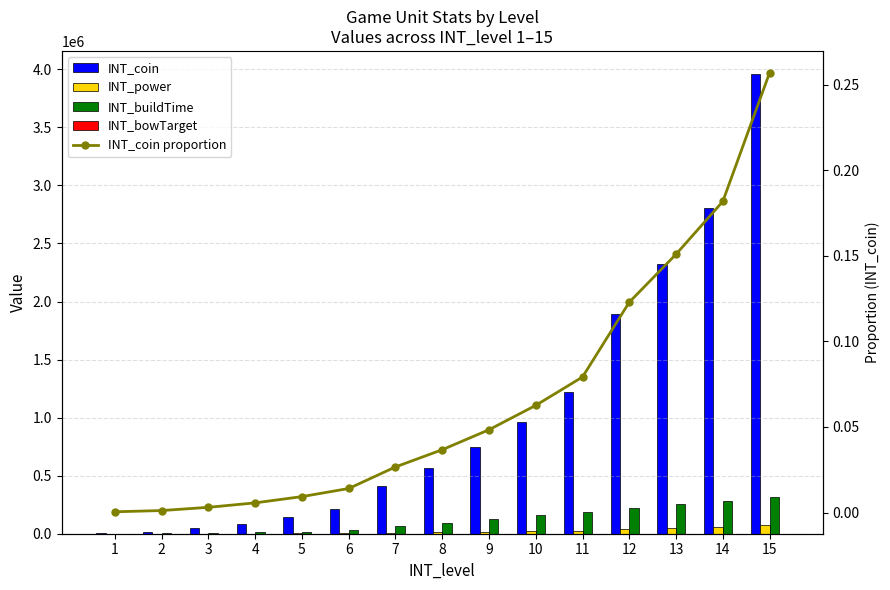

Rank the series by their maximum value, from highest to lowest.

INT_coin, INT_buildTime, INT_power, INT_bowTarget, INT_coin proportion